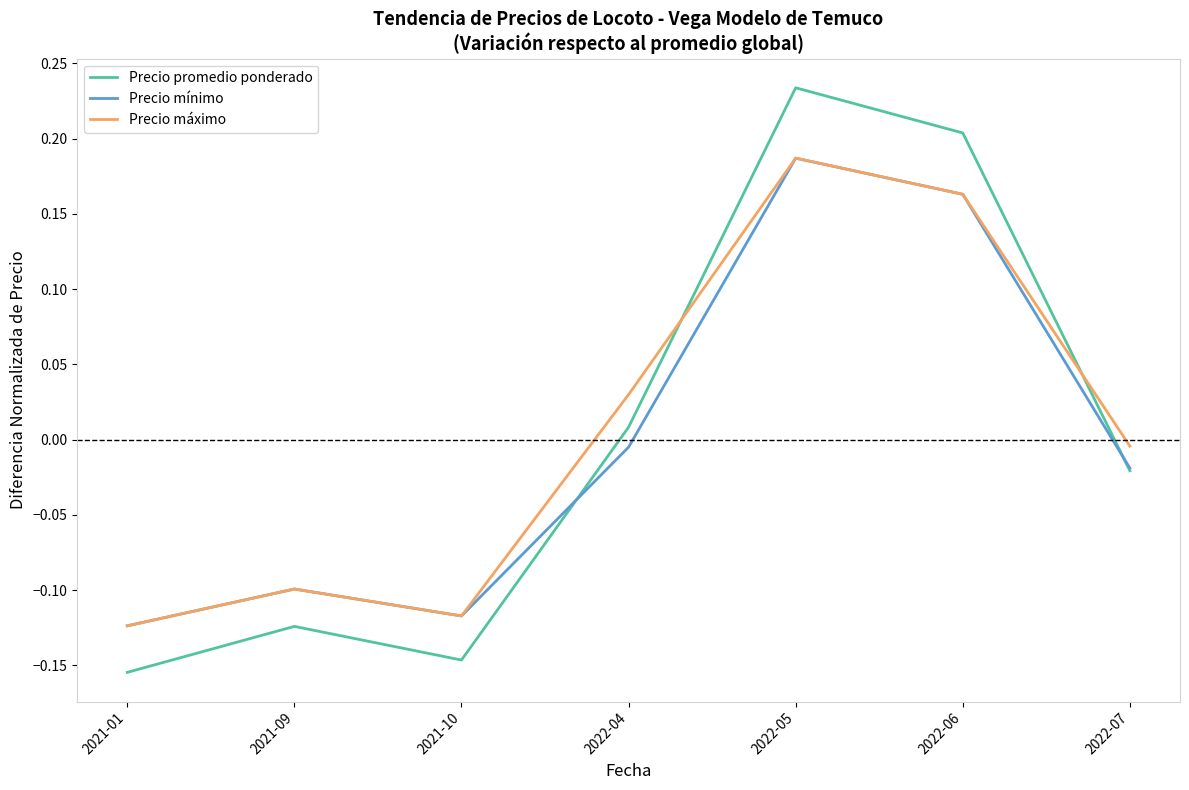

What is the difference between the maximum and minimum values in the Precio promedio ponderado series?

0.4